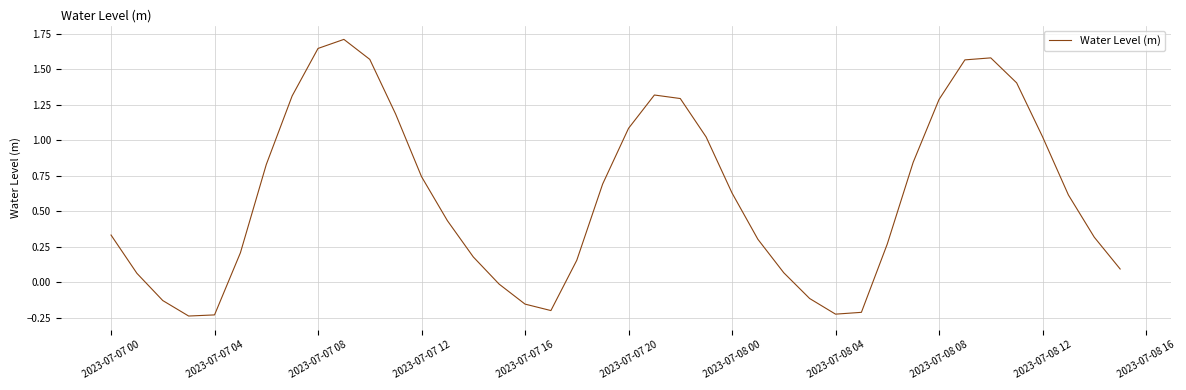

What is the greatest value displayed?

1.7